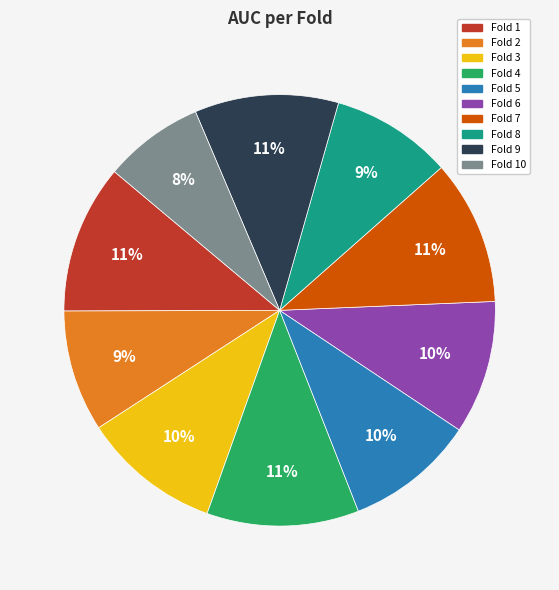

Does any single category account for the majority?

No